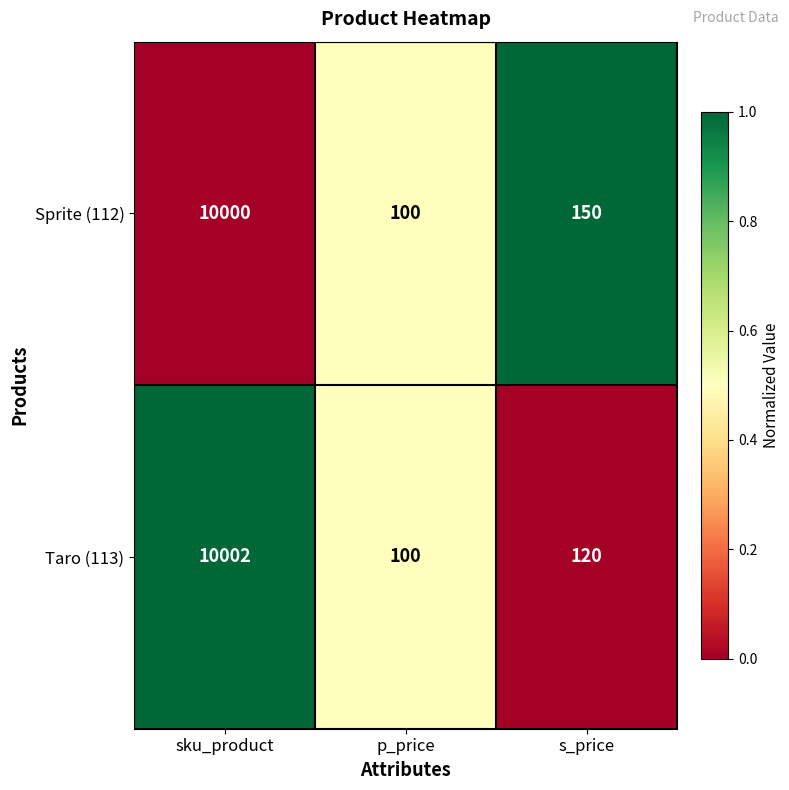

What is the sum of the Sprite (112) values at s_price and sku_product?

10150